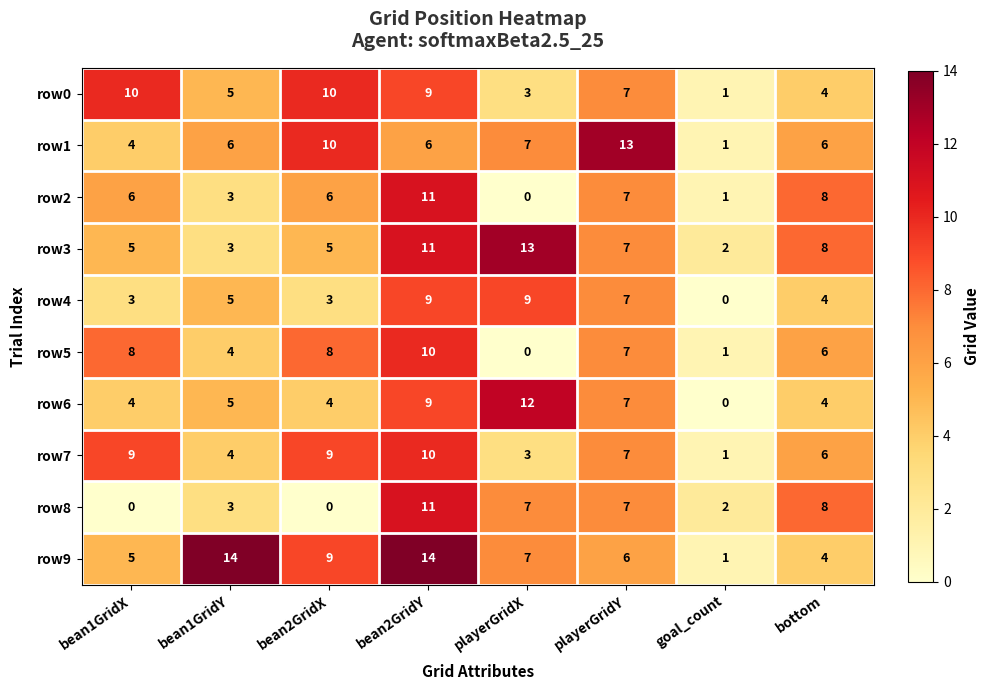

How many categories are shown in the chart?

8